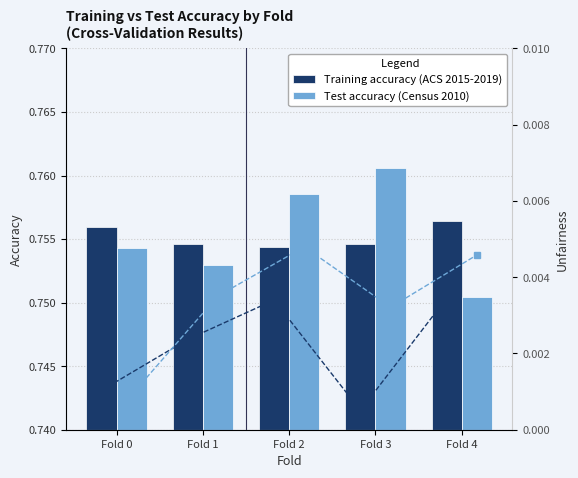

What is the value of the Test accuracy (Census 2010) bar at the 2nd from the left?

0.8